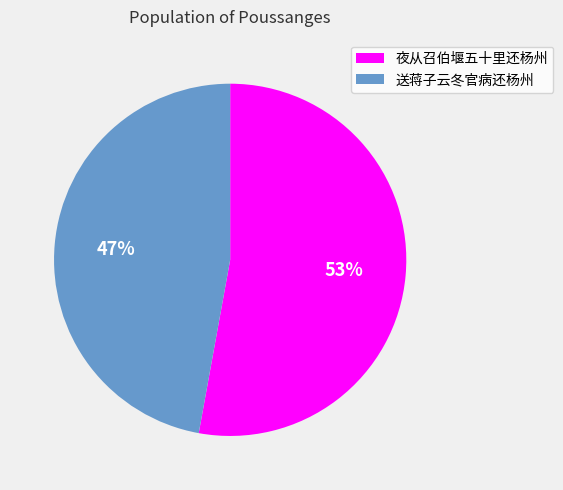

Which slice represents more than half of the pie?

夜从召伯堰五十里还杨州